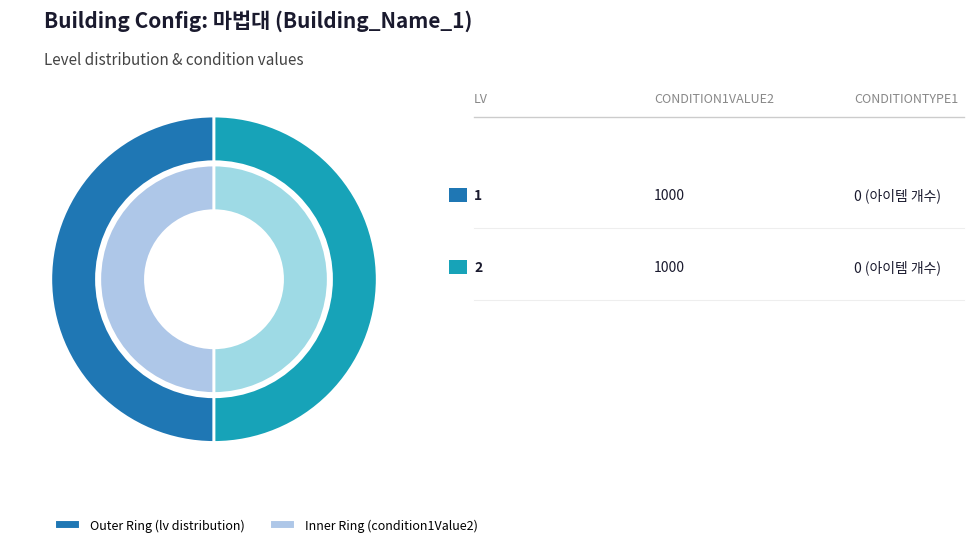

How many slices are in this pie chart?

2